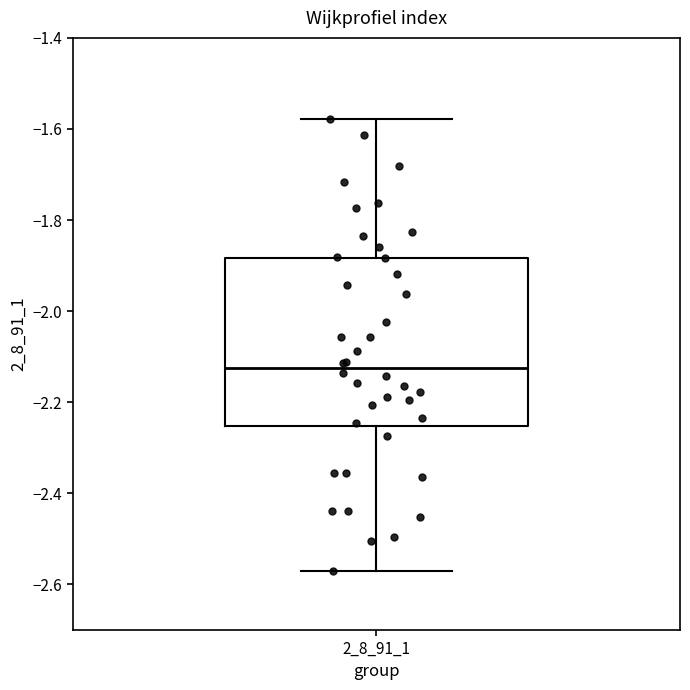

Where is the lower edge of the box at x = 2_8_91_1 on the y-axis? The values are not printed on the chart, so give them approximately, as read against the axis.

-2.26